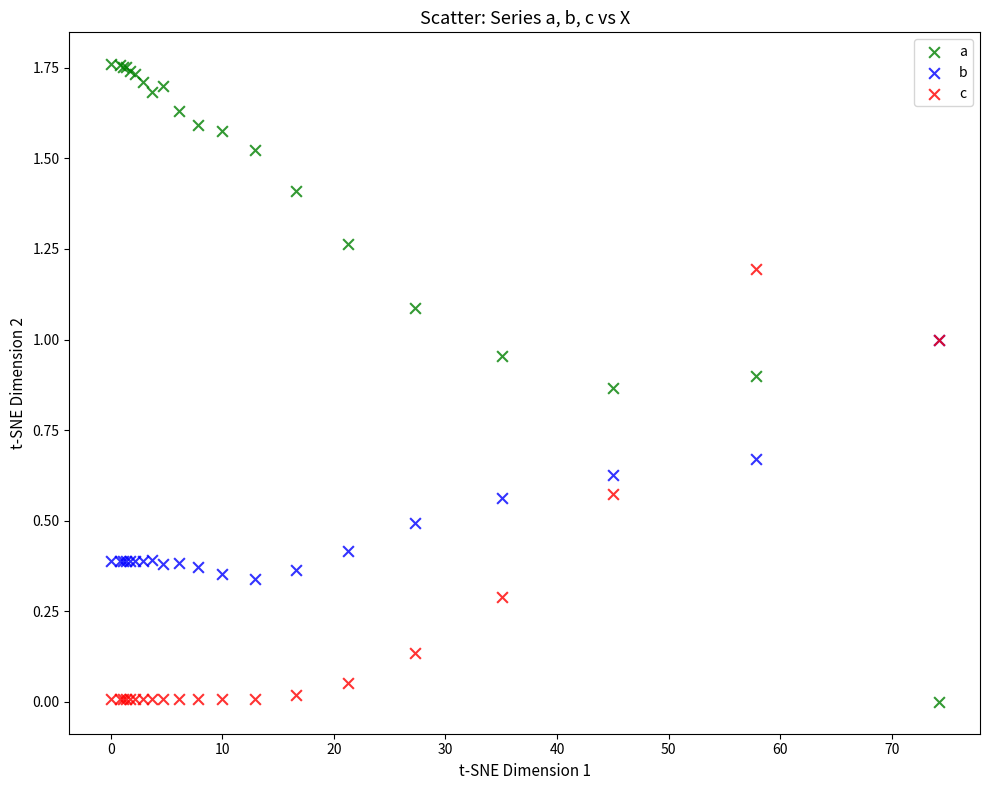

What are all the series names shown in the legend?

a, b, c